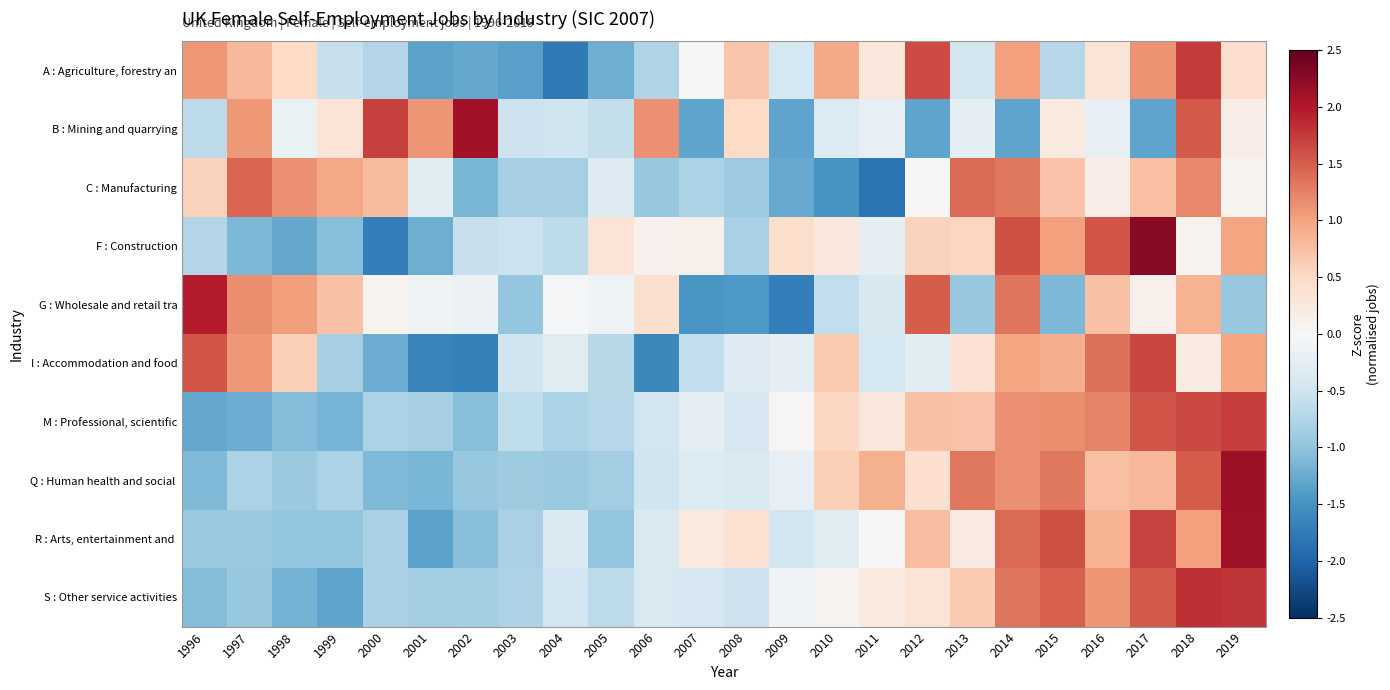

What is the total value across all series at 2014?

10.0